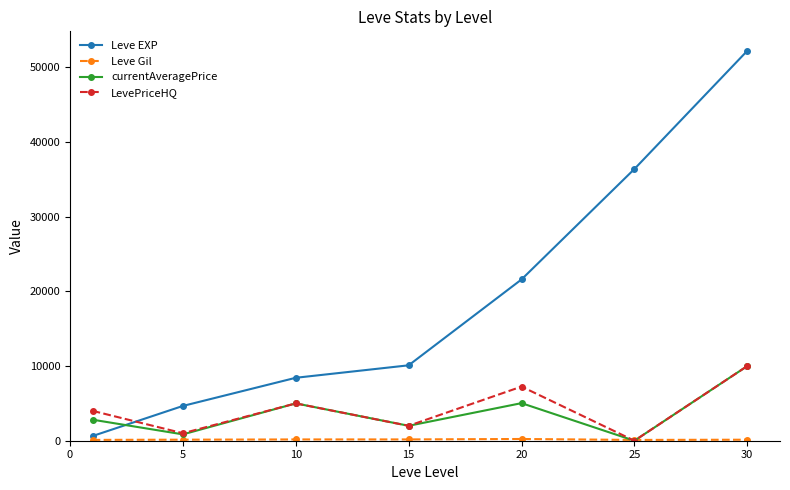

After their last crossing, which series has the higher values: LevePriceHQ or Leve EXP?

Leve EXP